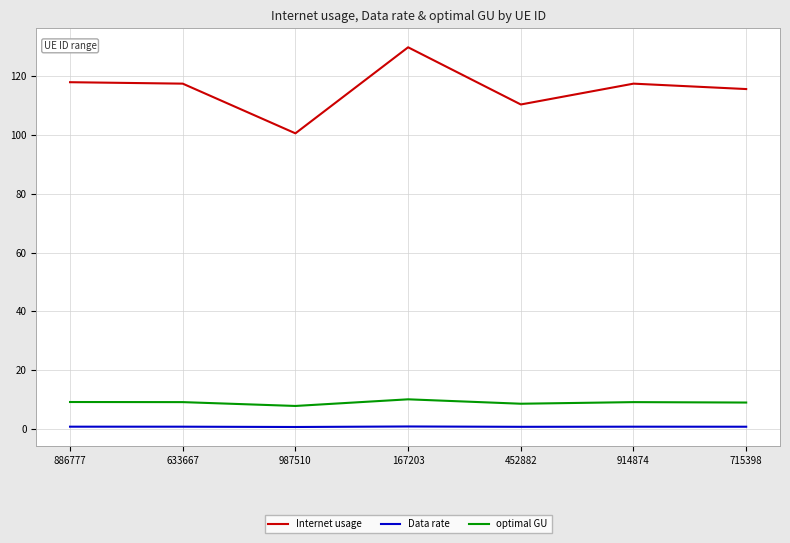

What is the maximum value shown in the chart?

129.9